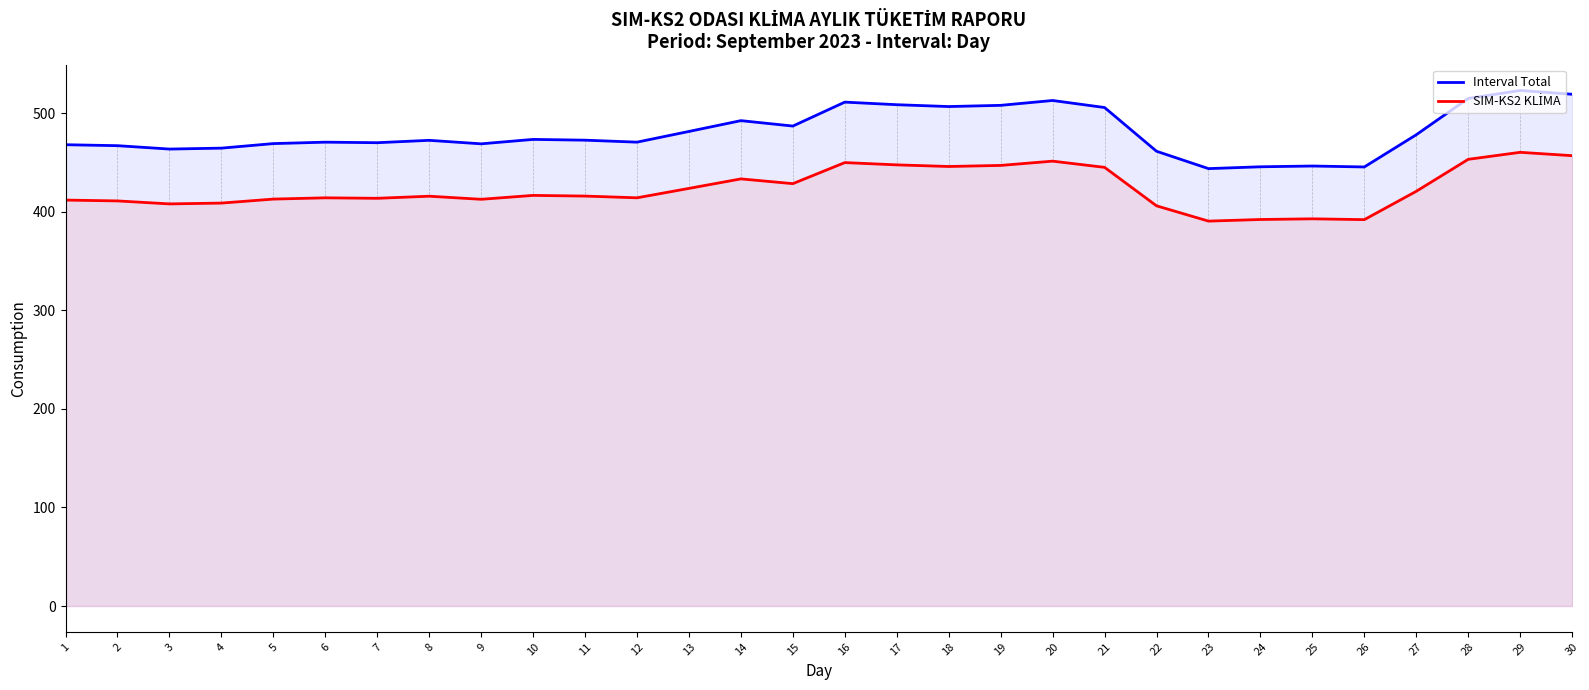

What value does the SIM-KS2 KLİMA series have at 13?

423.7